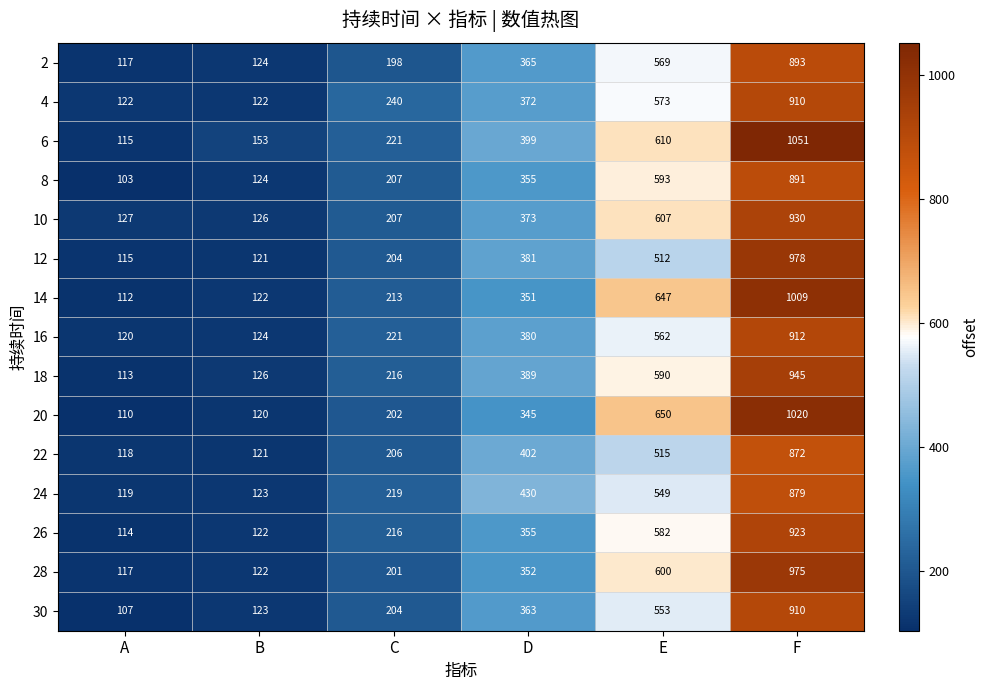

At which category is the sum across all series the highest?

F